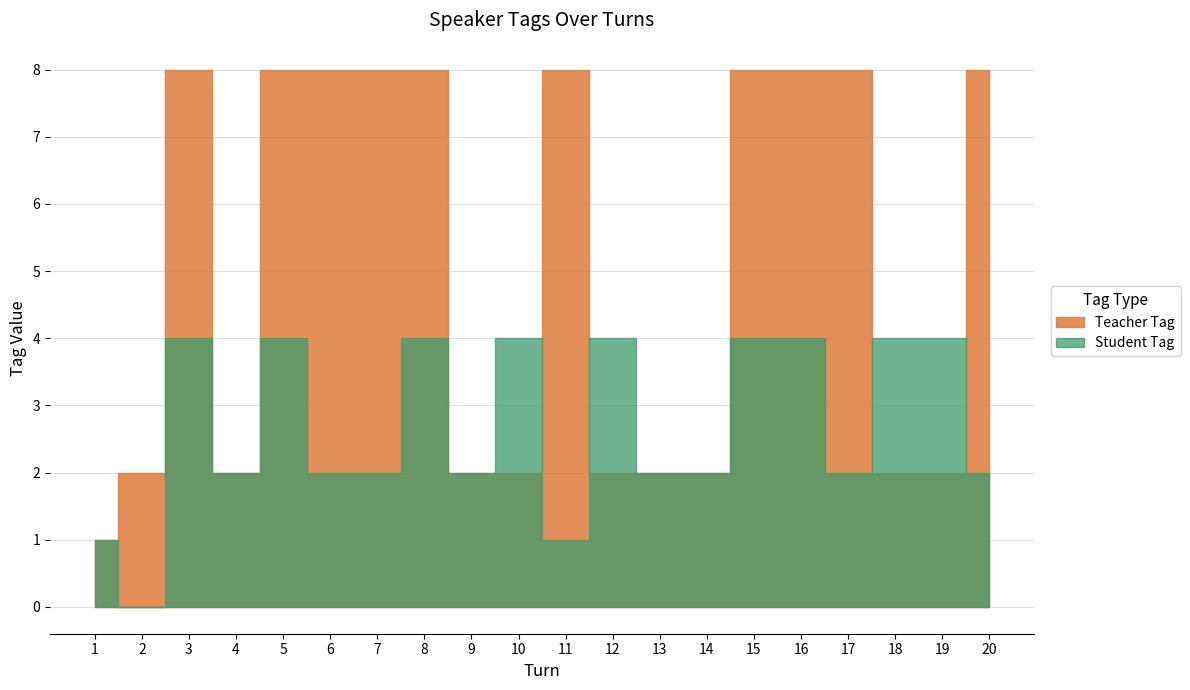

After their last crossing, which series has the higher values: Teacher Tag or Student Tag?

Teacher Tag